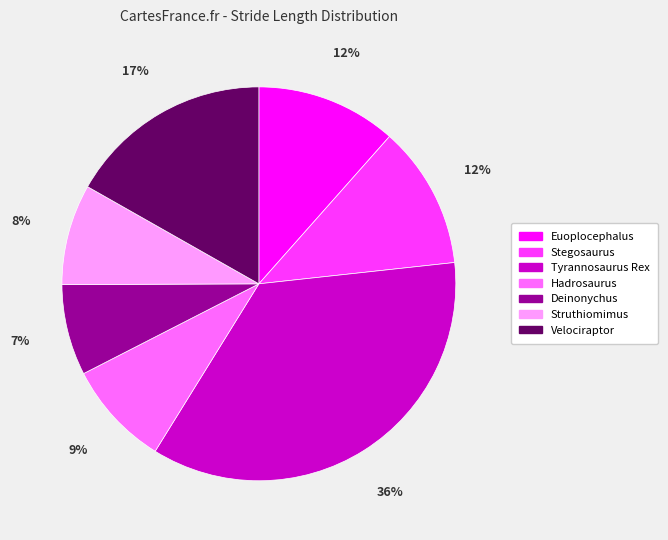

To the nearest percent, what percentage of the pie is Stegosaurus?

12%